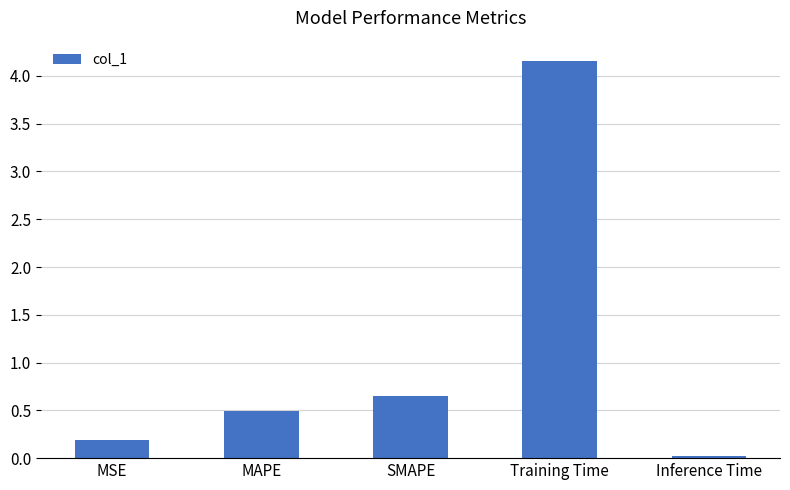

At which category does the chart reach its peak across all series?

Training Time